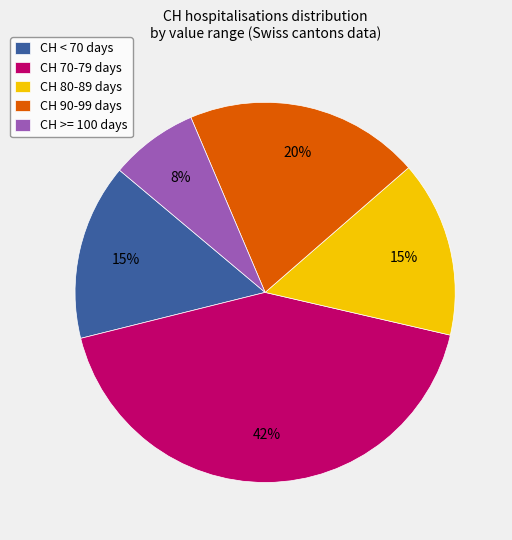

What is the largest slice in the pie chart?

CH 70-79 days